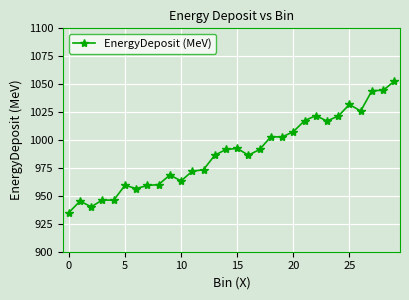

What is the average value?

988.8